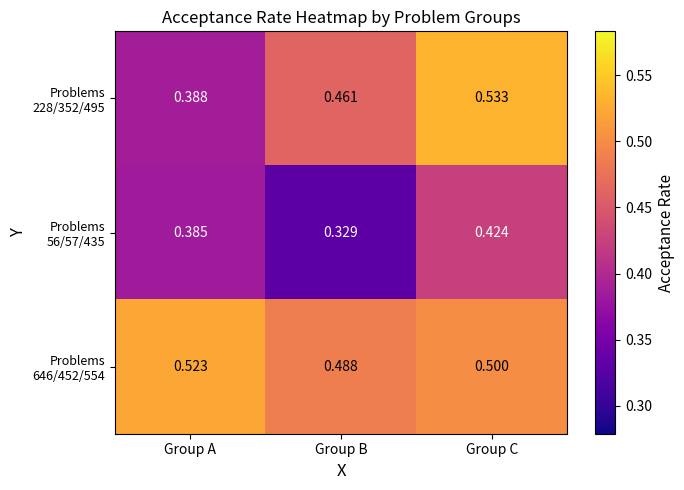

At which category is the sum across all series the highest?

Group C